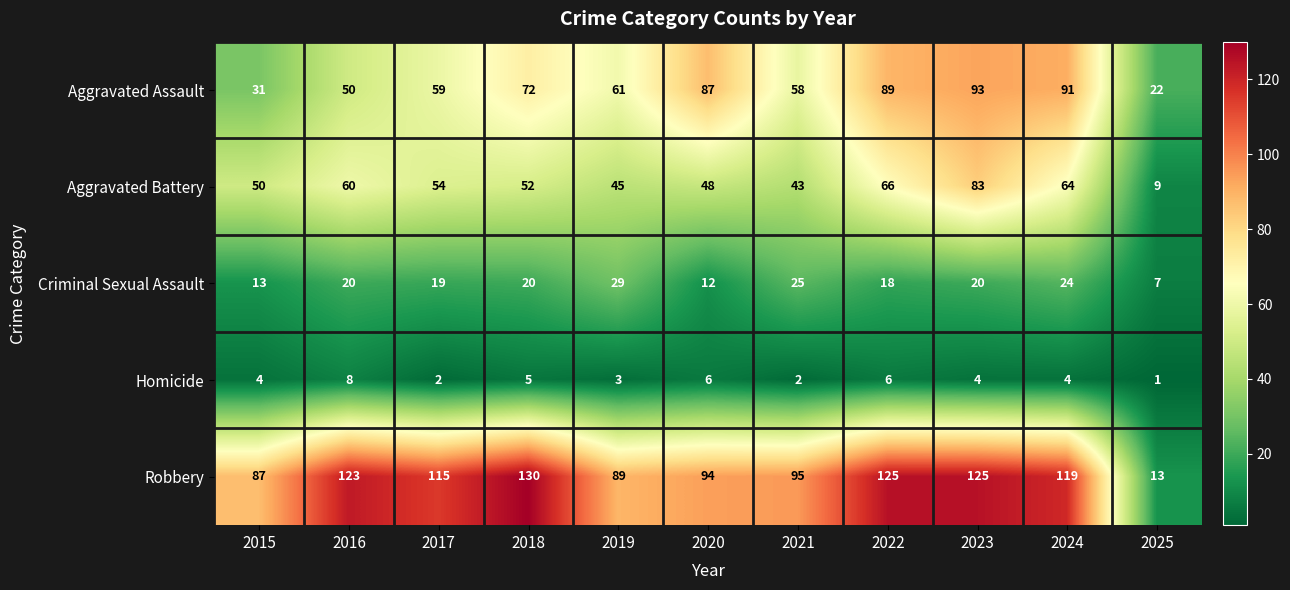

At 2024, list the series in order from largest to smallest.

Robbery, Aggravated Assault, Aggravated Battery, Criminal Sexual Assault, Homicide